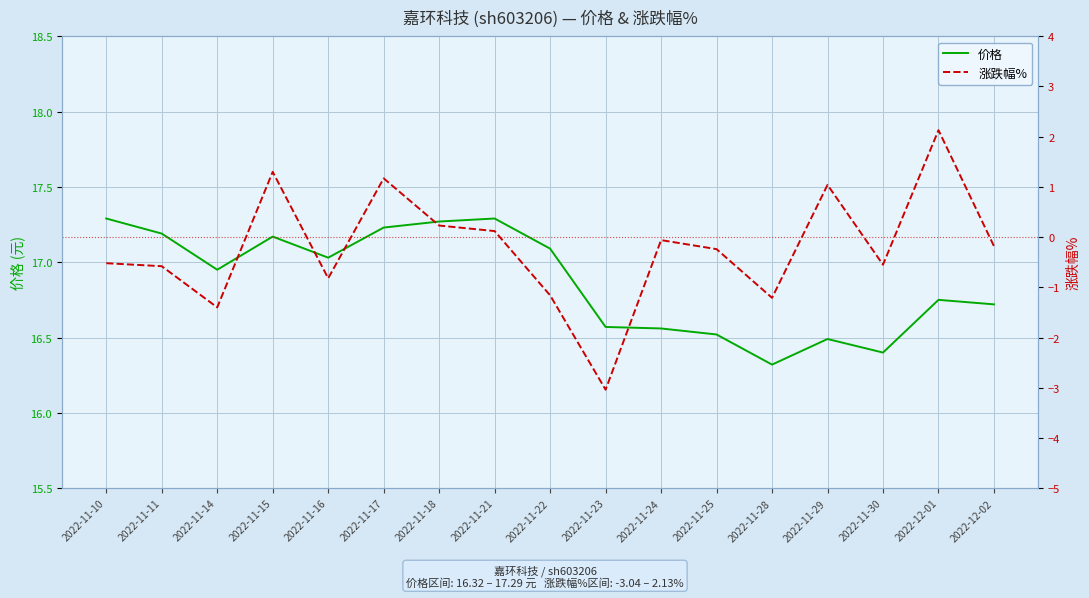

Reading right to left, list all the values displayed in this chart.

价格: 2022-12-02=16.7	2022-12-01=16.8	2022-11-30=16.4	2022-11-29=16.5	2022-11-28=16.3	2022-11-25=16.5	2022-11-24=16.6	2022-11-23=16.6	2022-11-22=17.1	2022-11-21=17.3	2022-11-18=17.3	2022-11-17=17.2	2022-11-16=17.0	2022-11-15=17.2	2022-11-14=16.9	2022-11-11=17.2	2022-11-10=17.3
涨跌幅%: 2022-12-02=-0.2	2022-12-01=2.1	2022-11-30=-0.6	2022-11-29=1.0	2022-11-28=-1.2	2022-11-25=-0.2	2022-11-24=-0.1	2022-11-23=-3.0	2022-11-22=-1.2	2022-11-21=0.1	2022-11-18=0.2	2022-11-17=1.2	2022-11-16=-0.8	2022-11-15=1.3	2022-11-14=-1.4	2022-11-11=-0.6	2022-11-10=-0.5